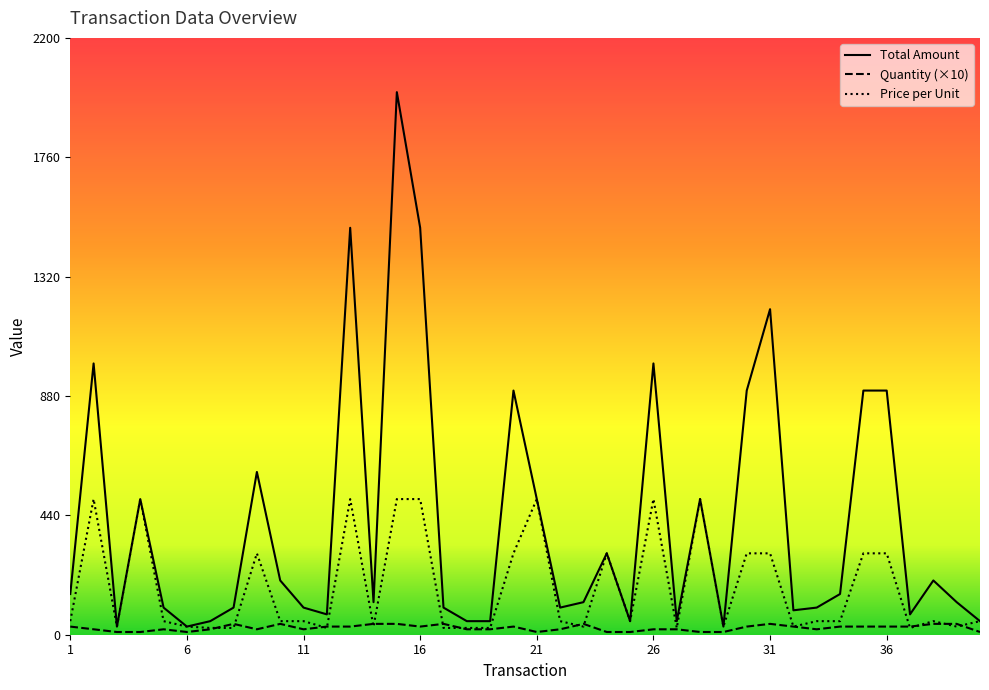

How many interior local valleys does the Quantity series have?

6